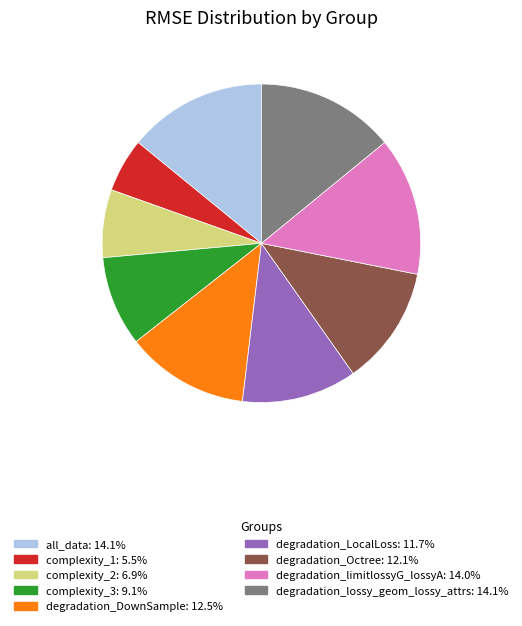

Is there a majority slice in this chart?

No